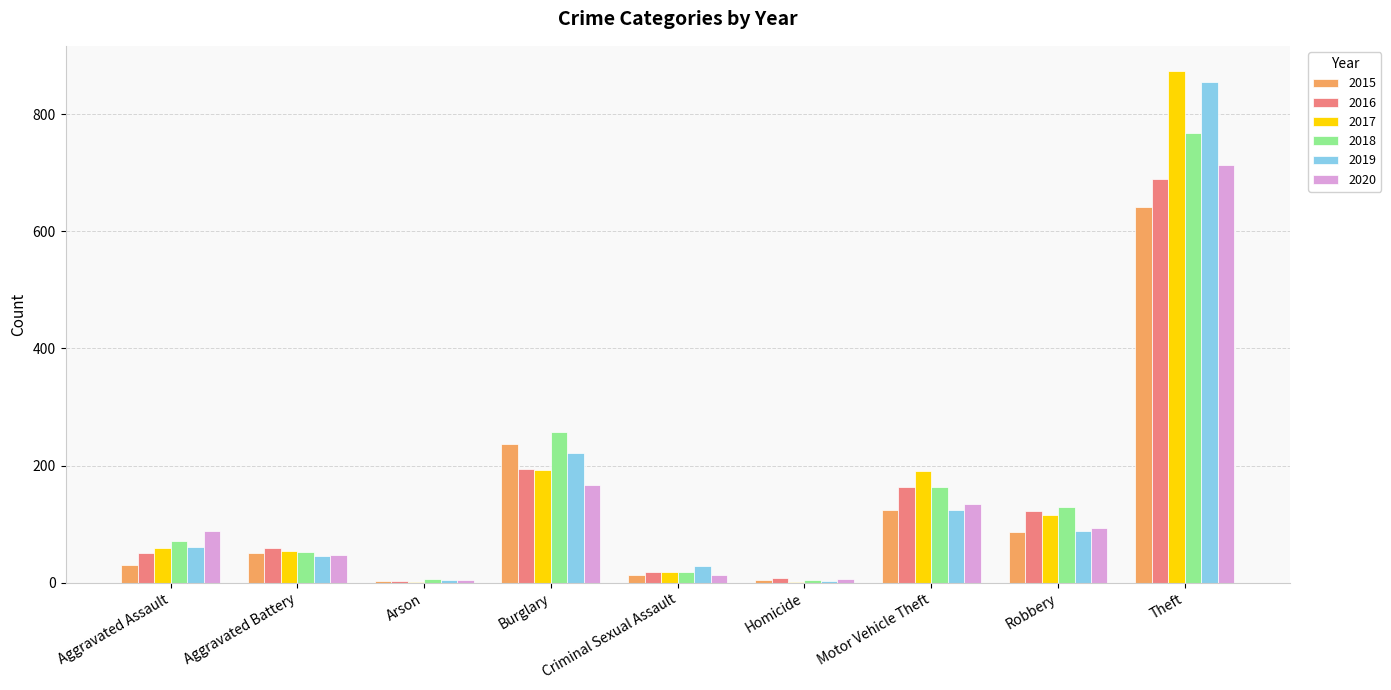

What is the sum of all 2018 values?

1472